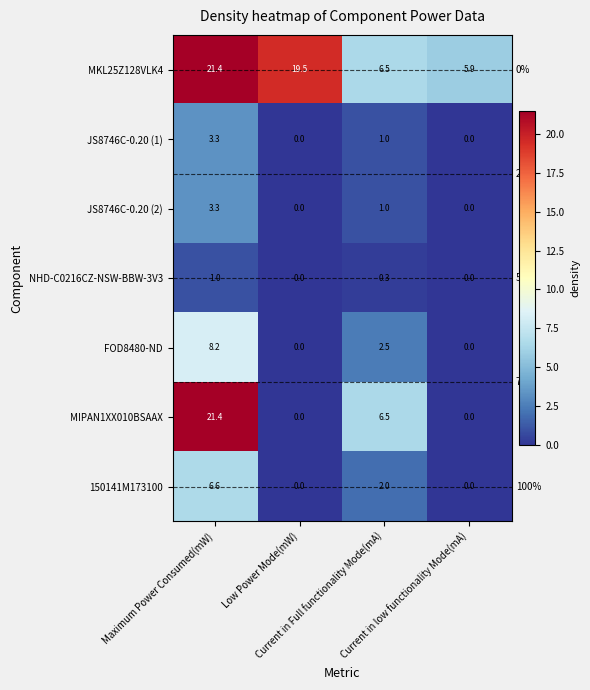

What is the difference between the maximum and minimum values in the JS8746C-0.20 (1) series?

3.3